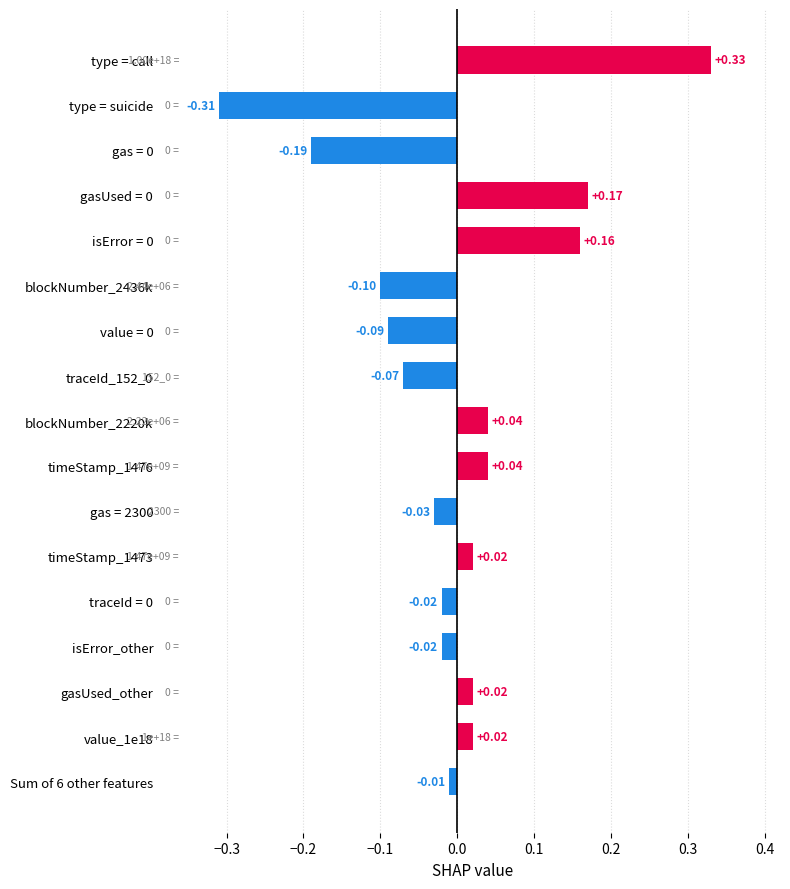

Which category has the lowest value across all series?

type = suicide